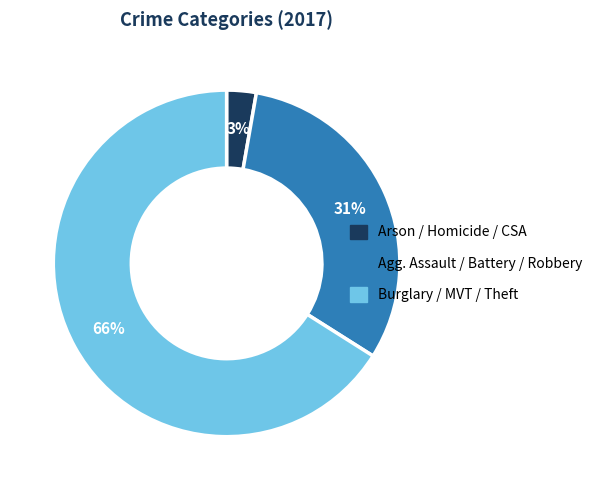

Count the number of slices in the pie.

3